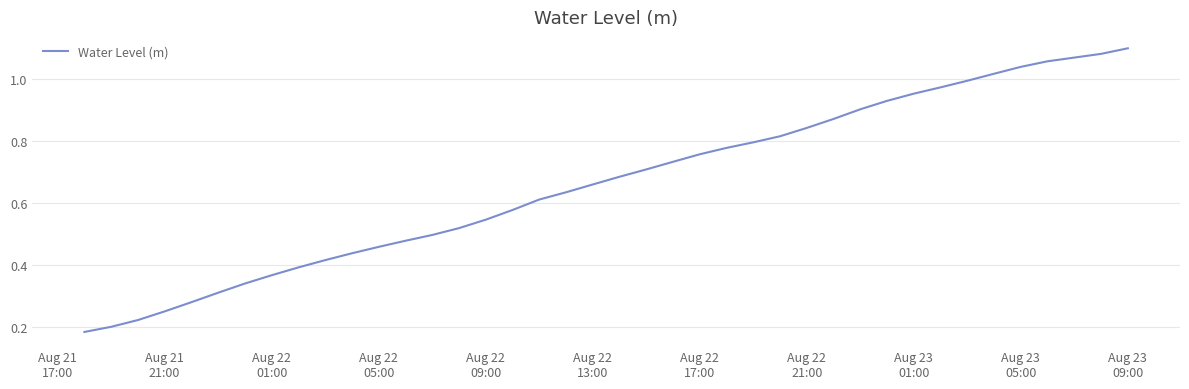

What is the sum of all values?

26.5